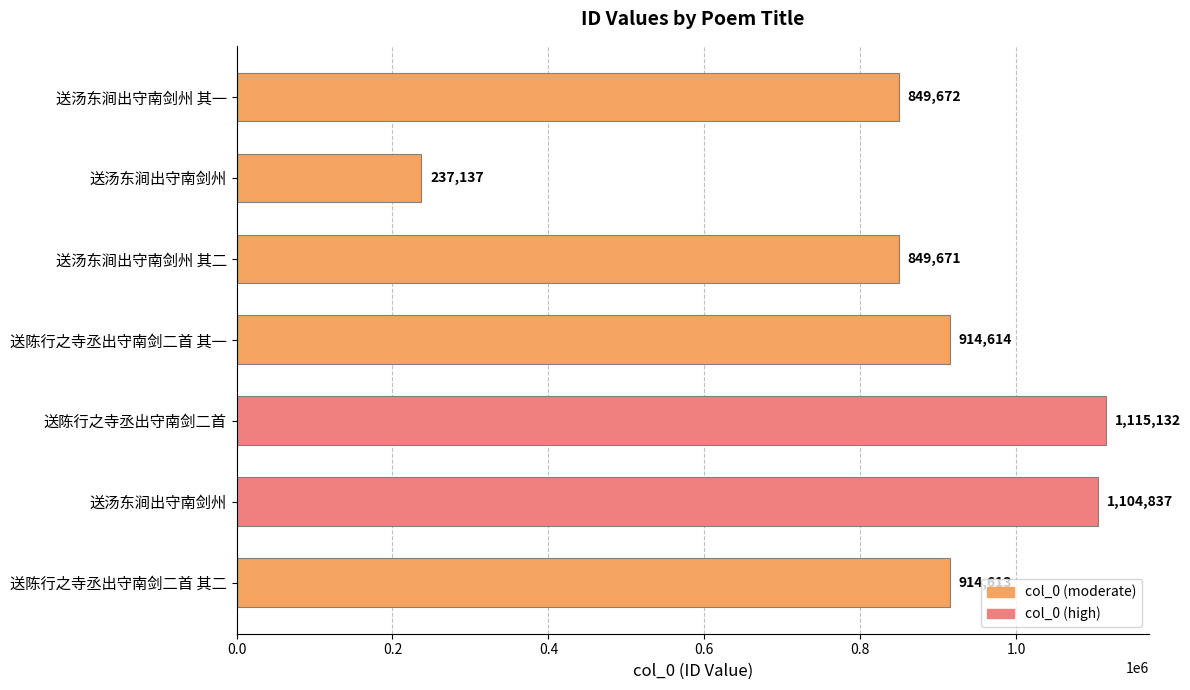

How many data points are less than 914613?

3